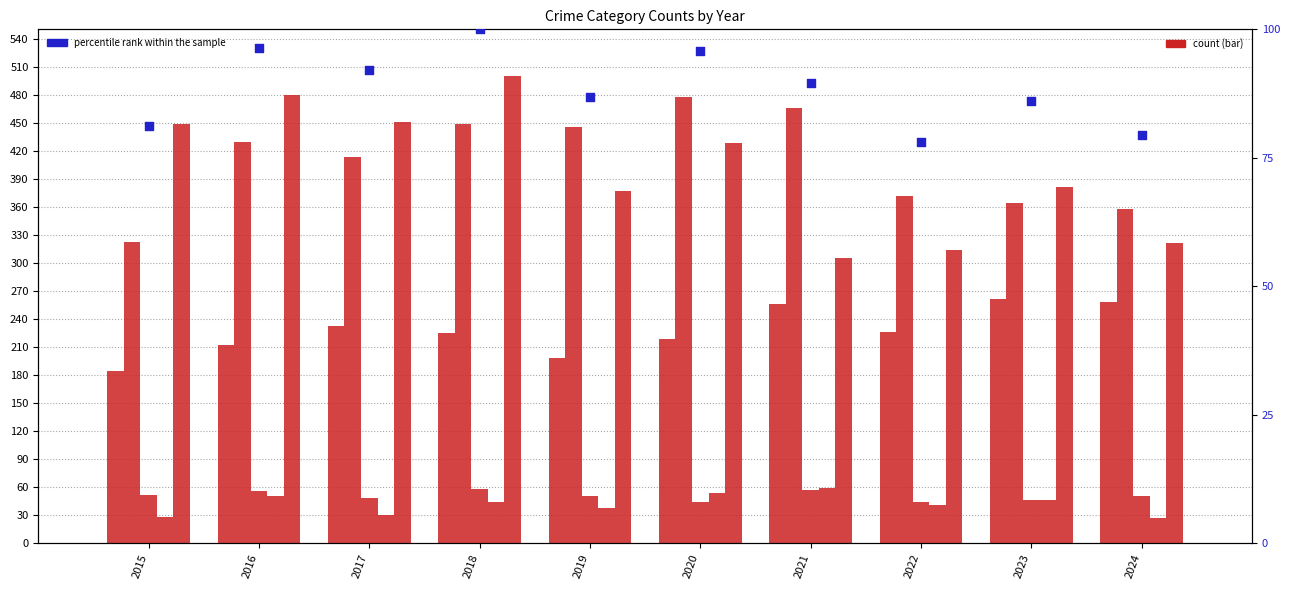

Which series has the widest spread of Y values?

Robbery